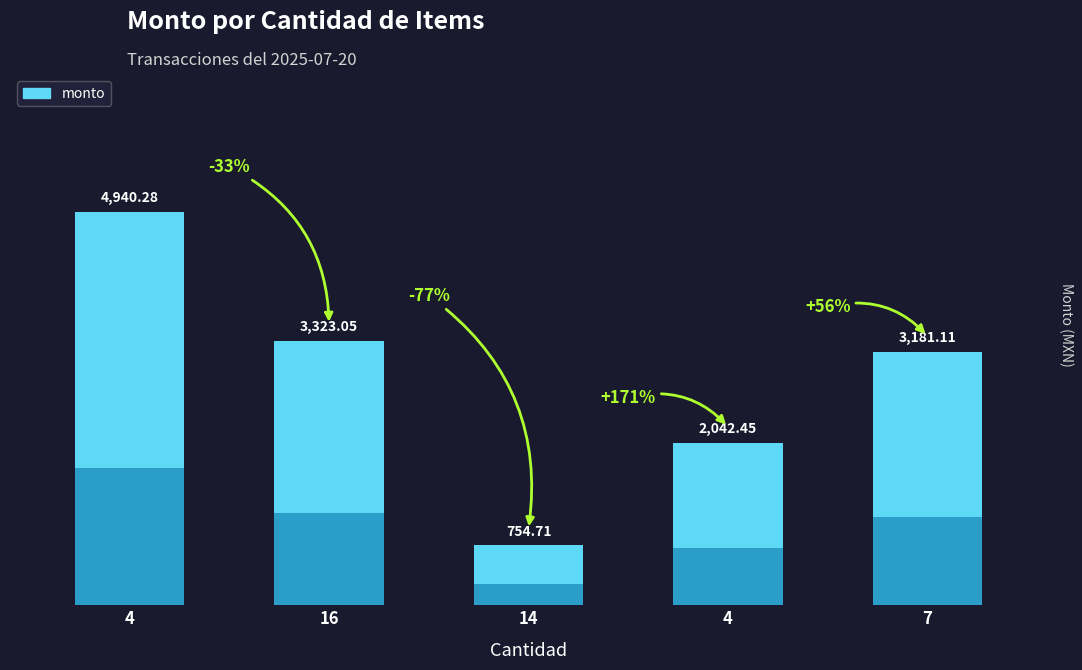

Are the bars grouped side by side (vs. stacked)?

No